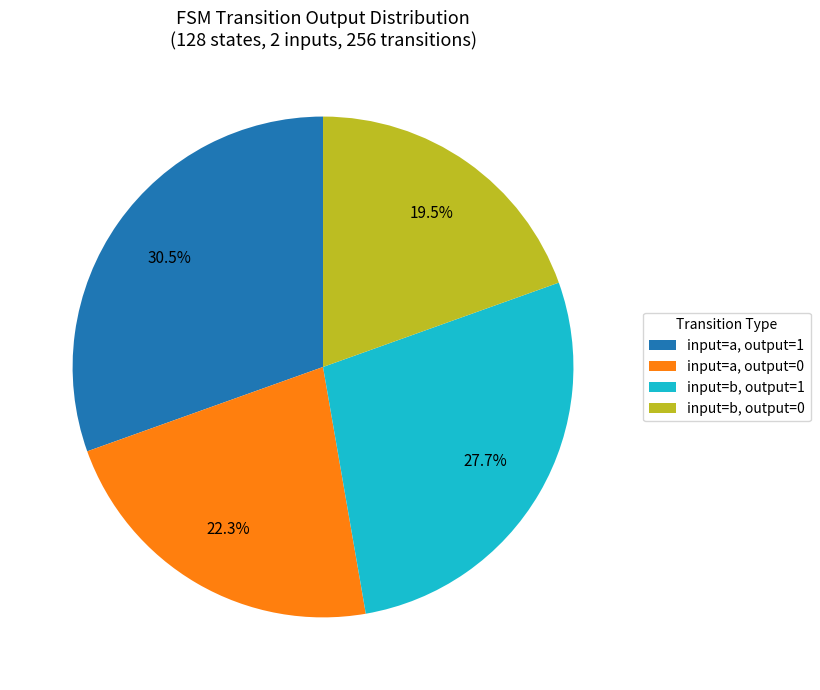

What is the largest slice in the pie chart?

input=a, output=1